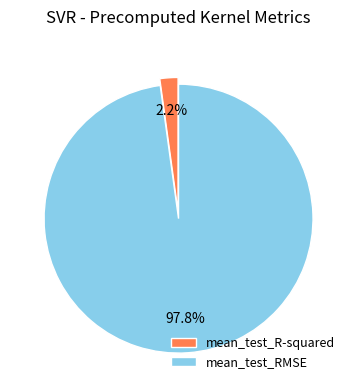

To the nearest percent, what is the average slice percentage?

50%